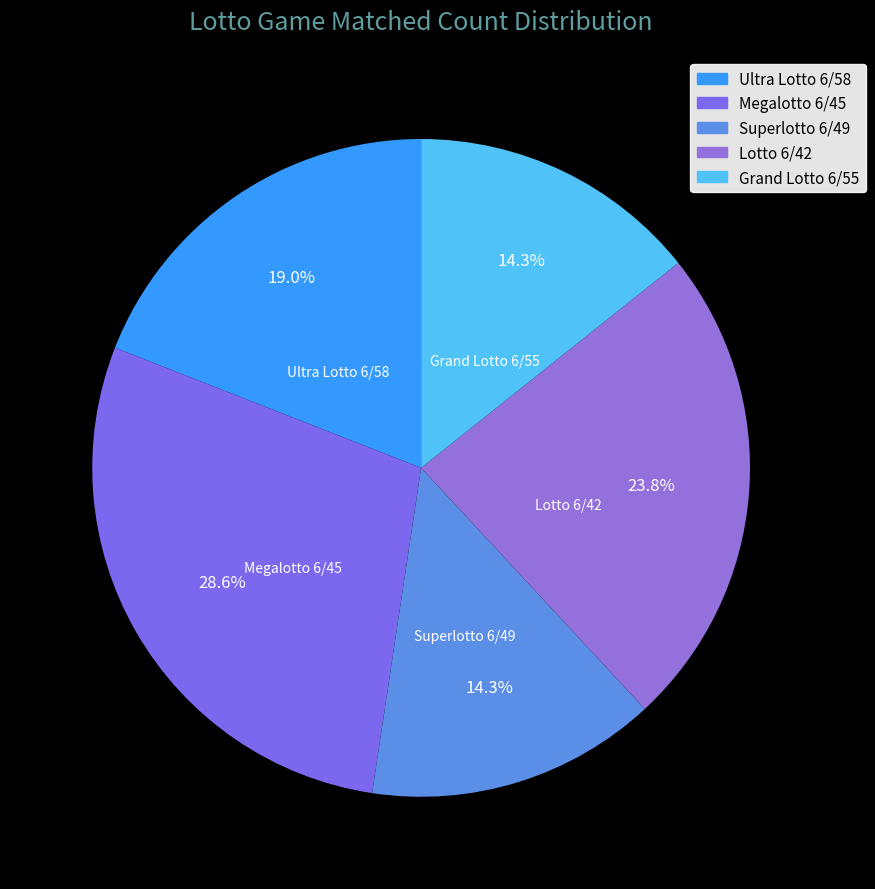

Approximately how many times larger is the value at Ultra Lotto 6/58 compared to Megalotto 6/45?

0.7